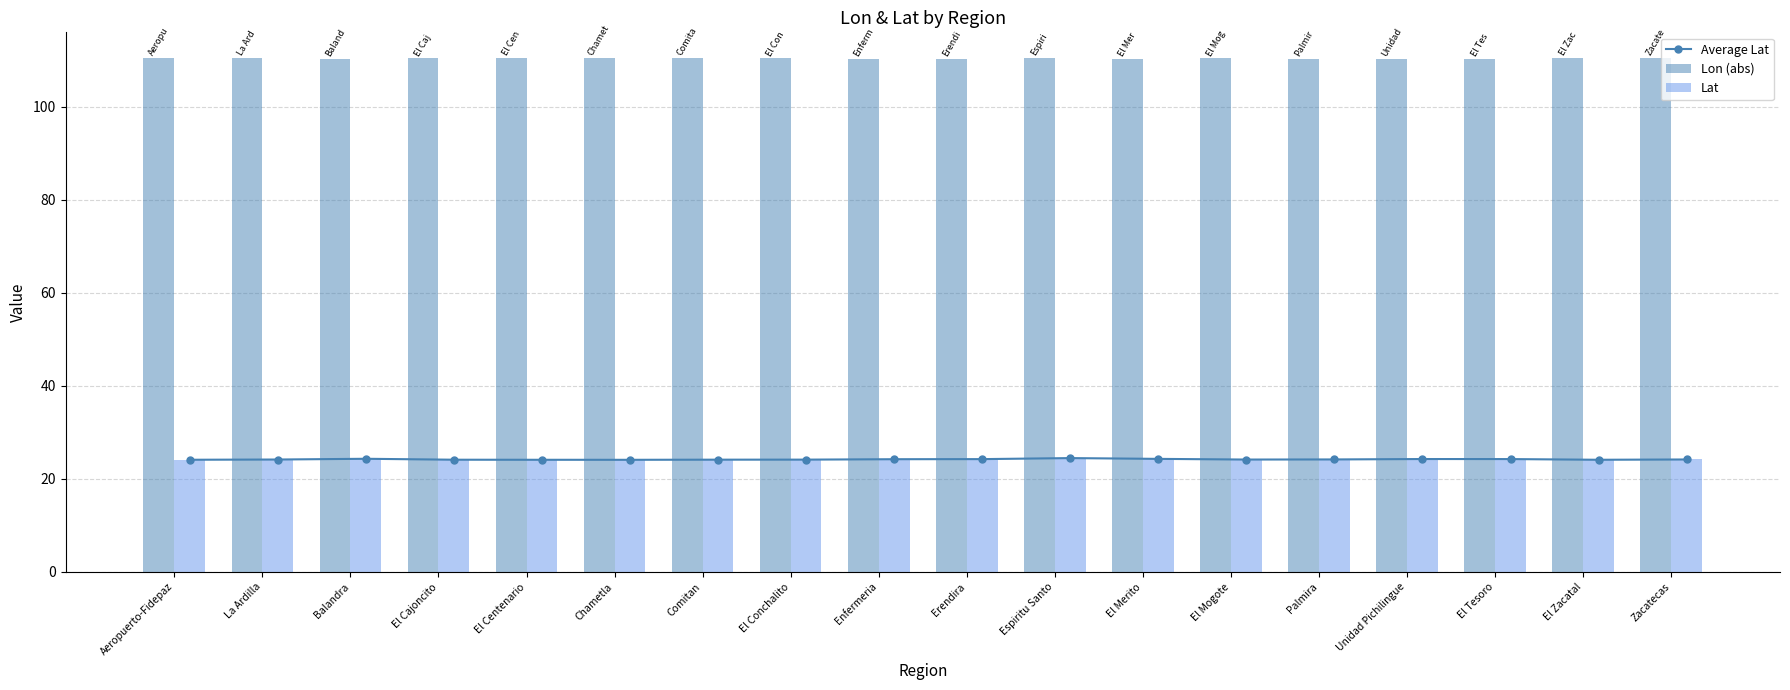

List the labels in order of Average Lat value, smallest first.

Chametla, El Centenario, El Zacatal, Aeropuerto-Fidepaz, El Cajoncito, Comitan, El Conchalito, El Mogote, La Ardilla, Zacatecas, Palmira, Enfermeria, Erendira, El Tesoro, Unidad Pichilingue, El Merito, Balandra, Espiritu Santo